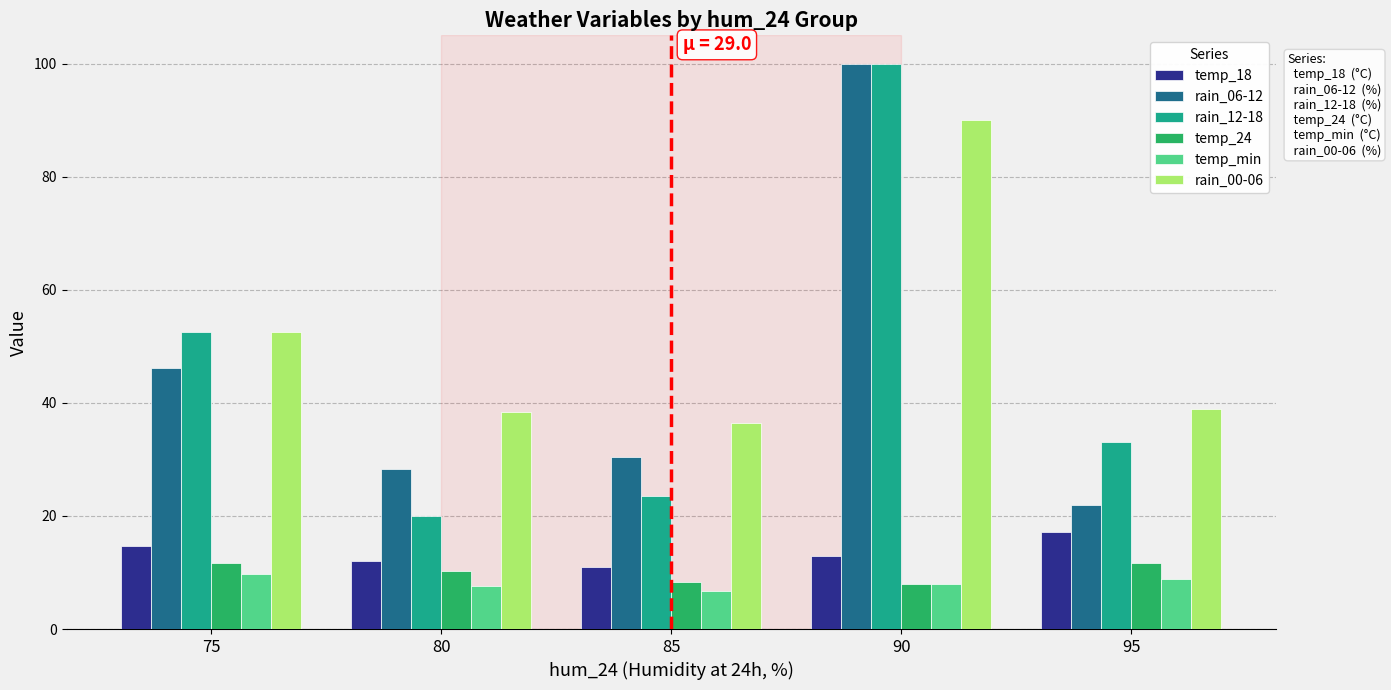

What is the difference between the highest and lowest values at 80?

30.7